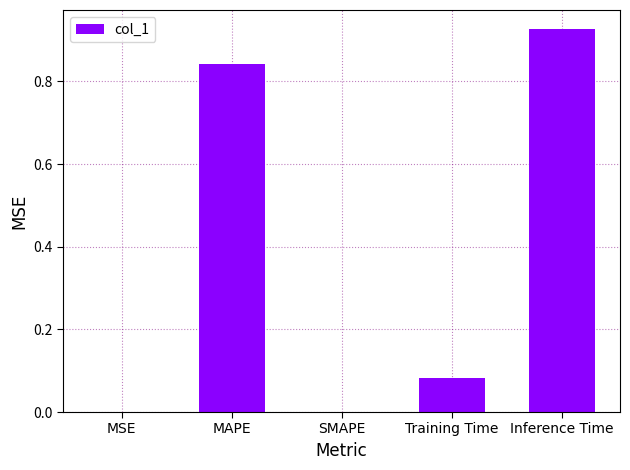

Which has a higher value, MAPE or Inference Time?

Inference Time